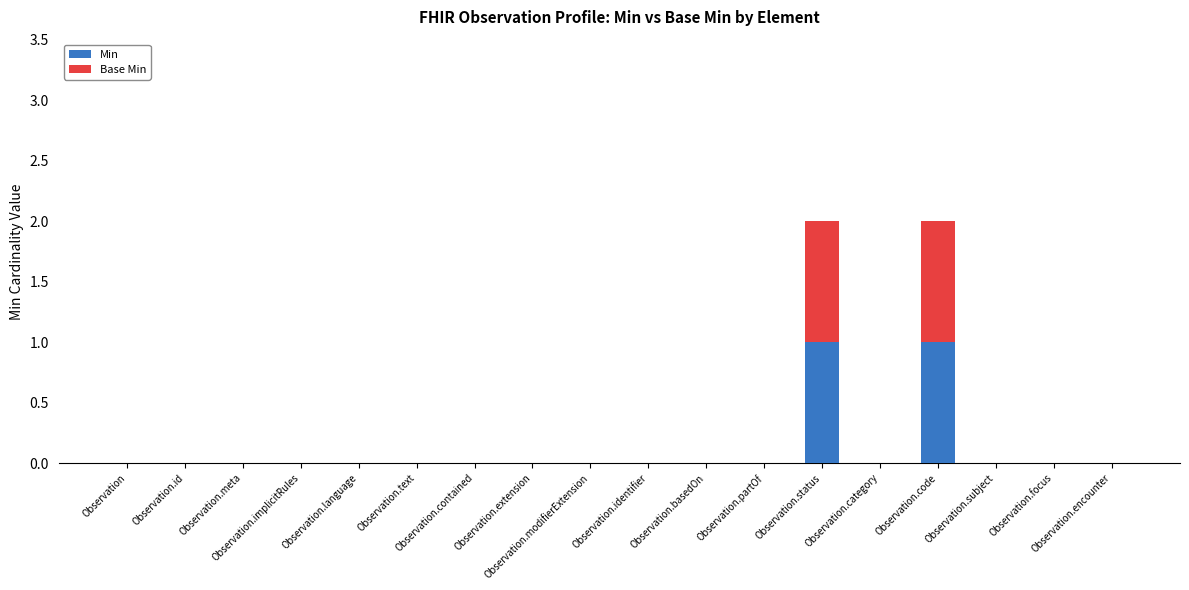

List the series in order of their peak value, highest first.

Min, Base Min